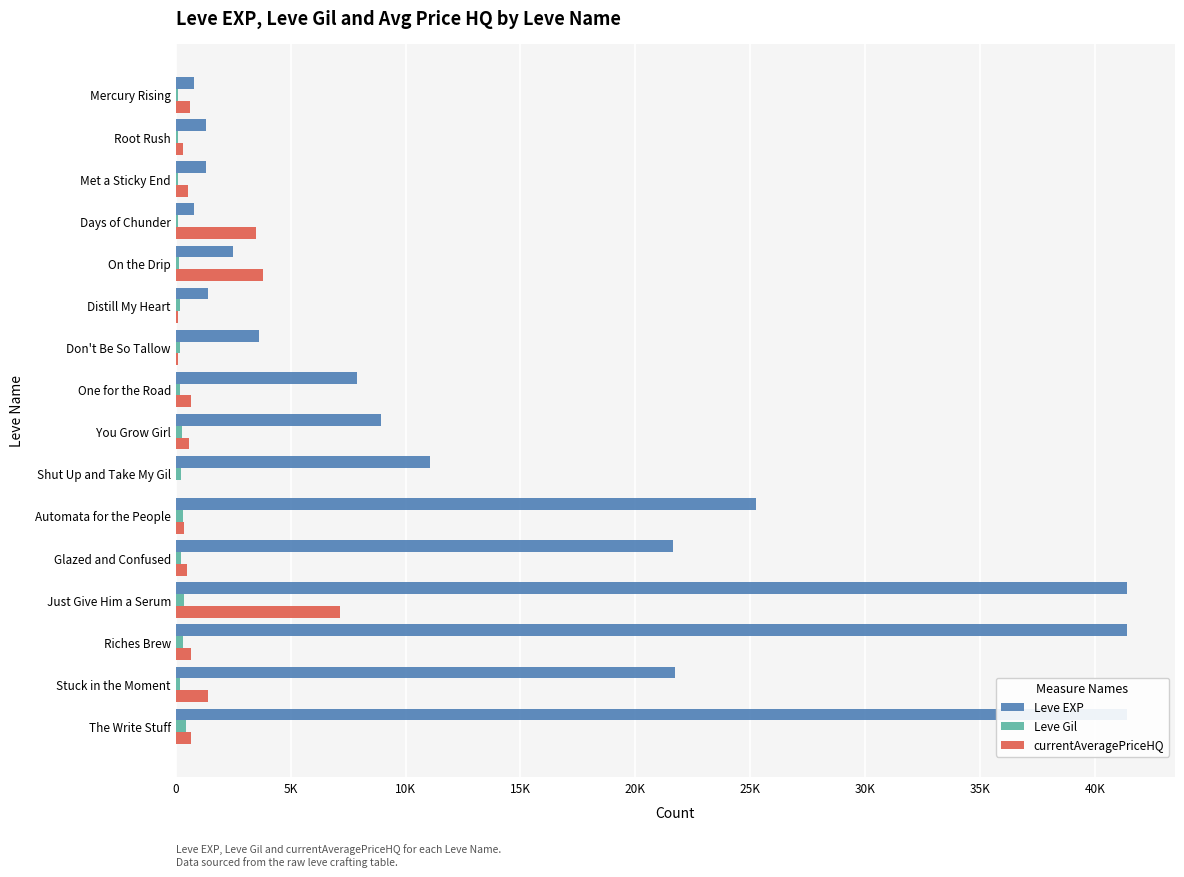

Between Riches Brew and Stuck in the Moment, which series saw the biggest shift?

Leve EXP